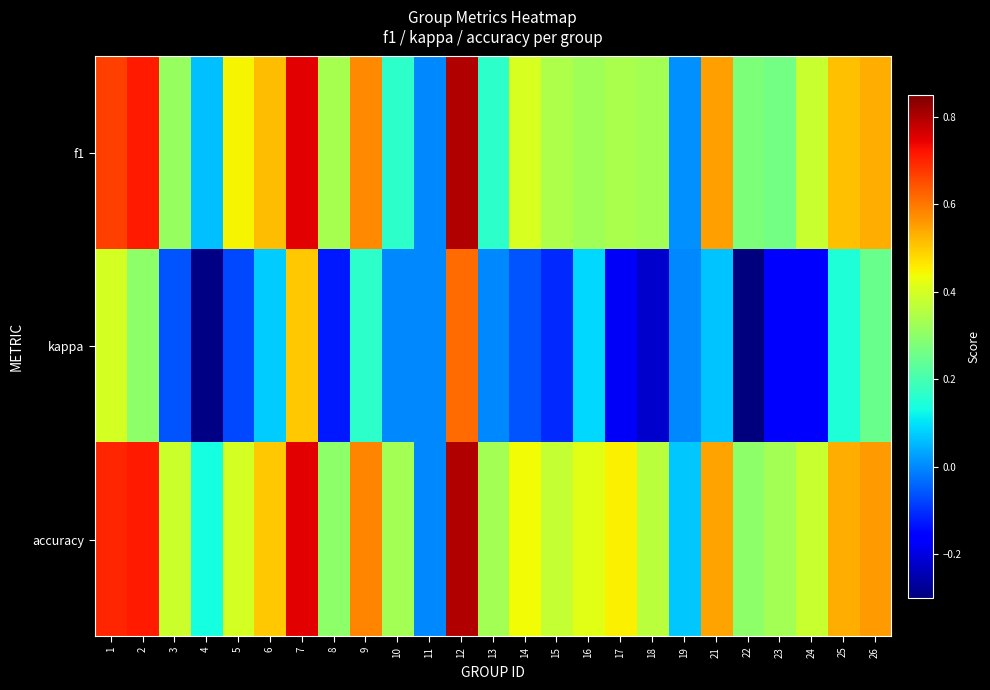

Which has a higher value, 23 or 4?

23